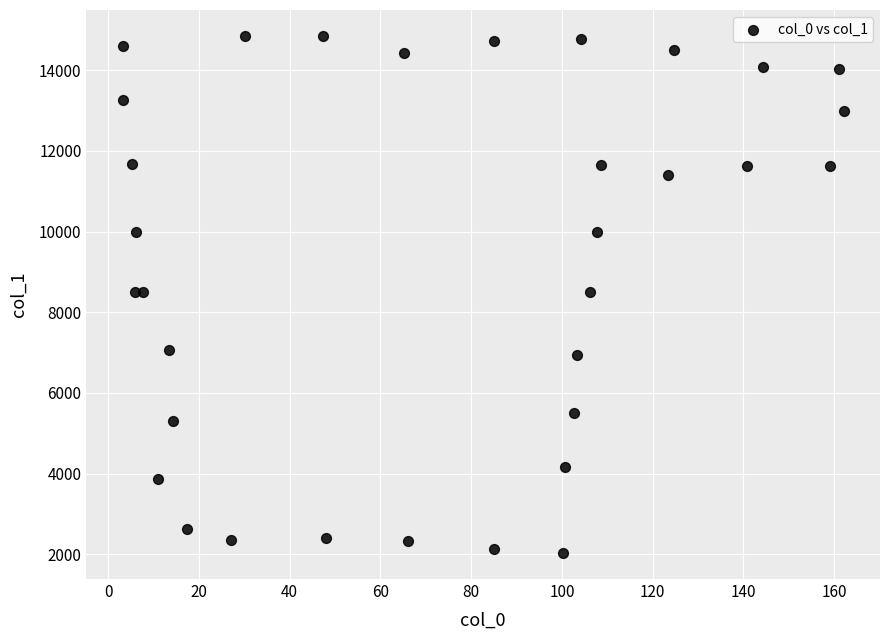

What is the range of Y values (max minus min)?

12825.8